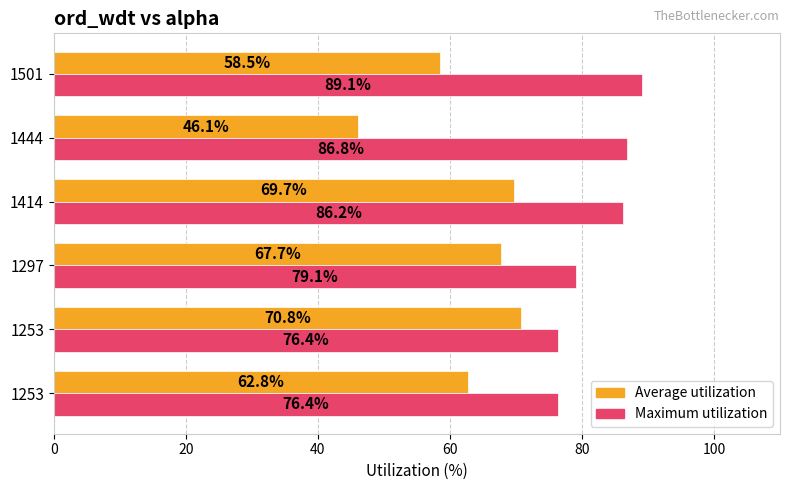

List the series in order of their overall mean, lowest first.

Average utilization, Maximum utilization